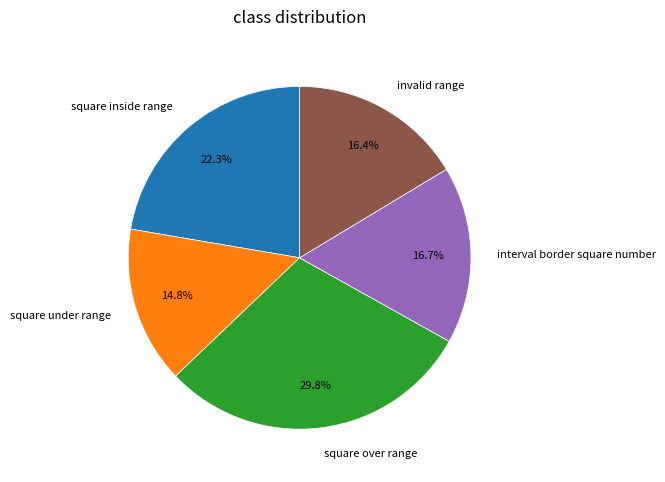

True or false: invalid range accounts for 16% of the total.

True